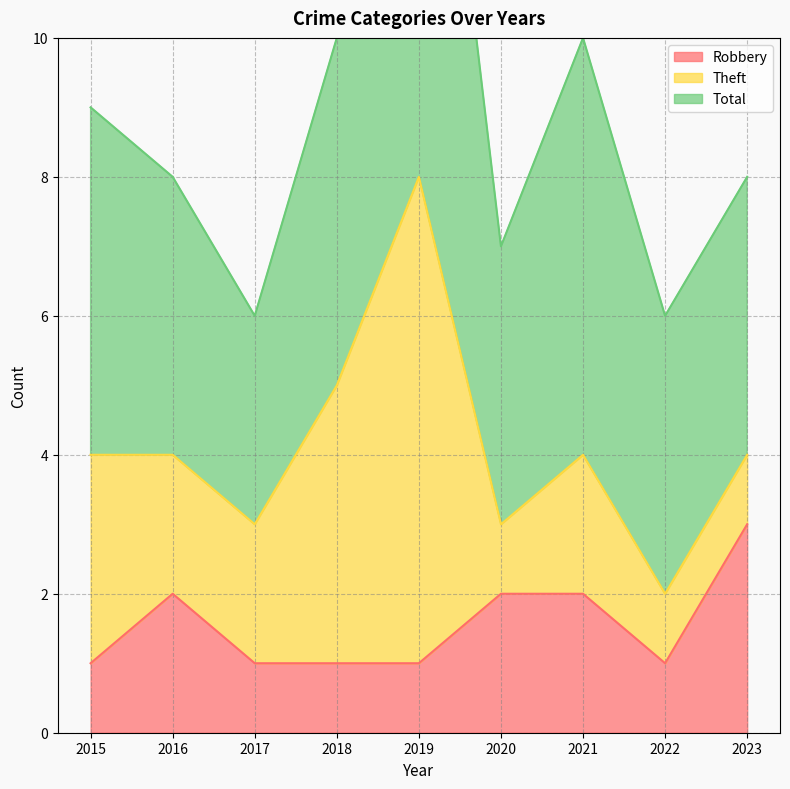

True or false: Robbery has a value of 1 at 2016.

False